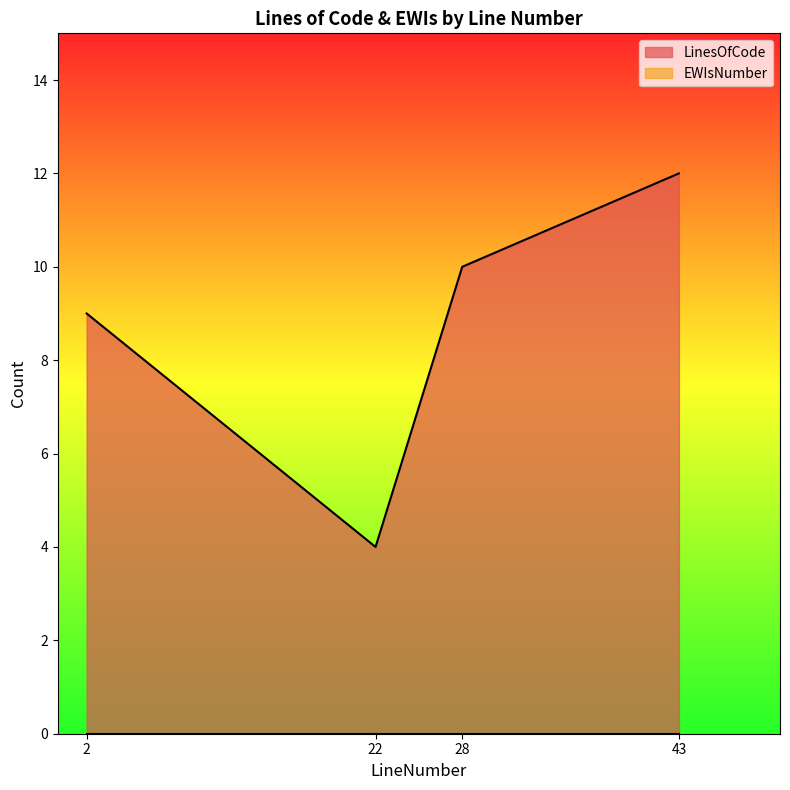

The chart shows a value of 7 at 28. True or false?

False